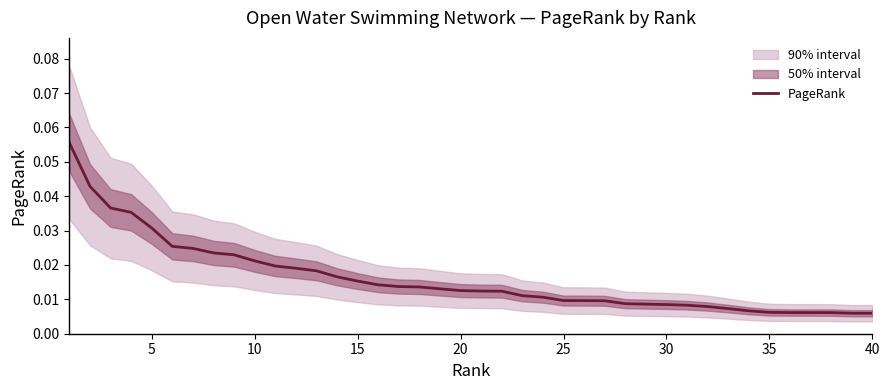

How many lines are shown in the chart?

1